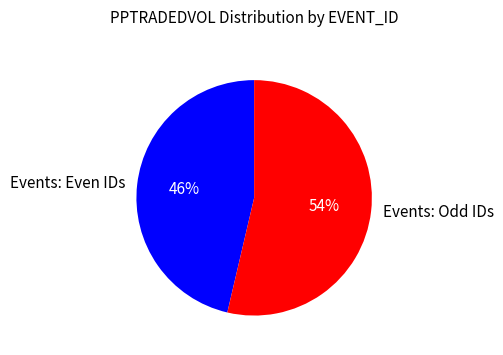

What percentage is the Events: Odd IDs slice, to the nearest percent?

54%